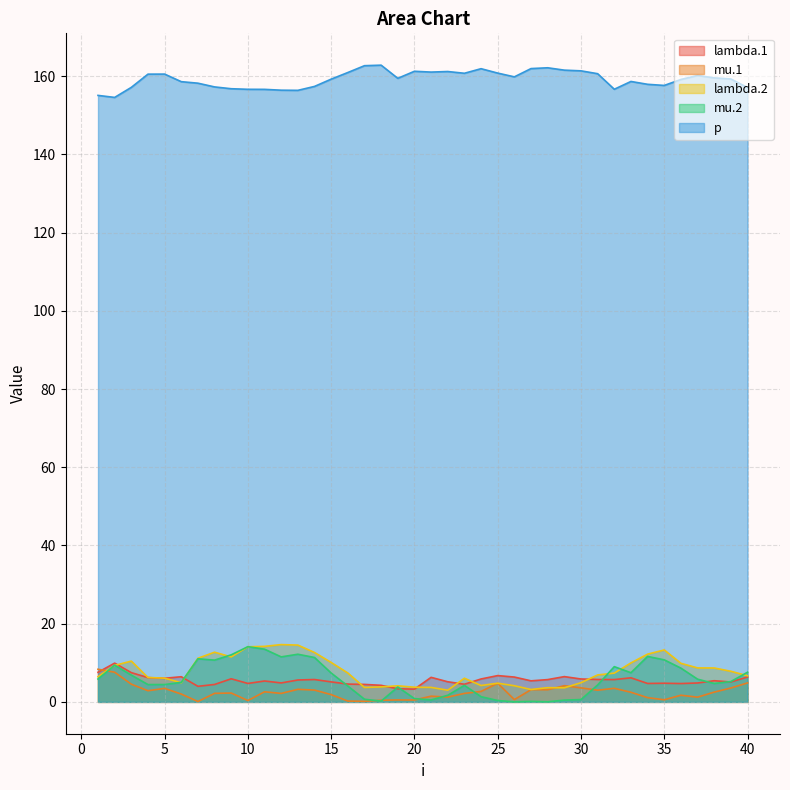

What is the difference between the second highest and minimum values in the mu.2 series?

13.5